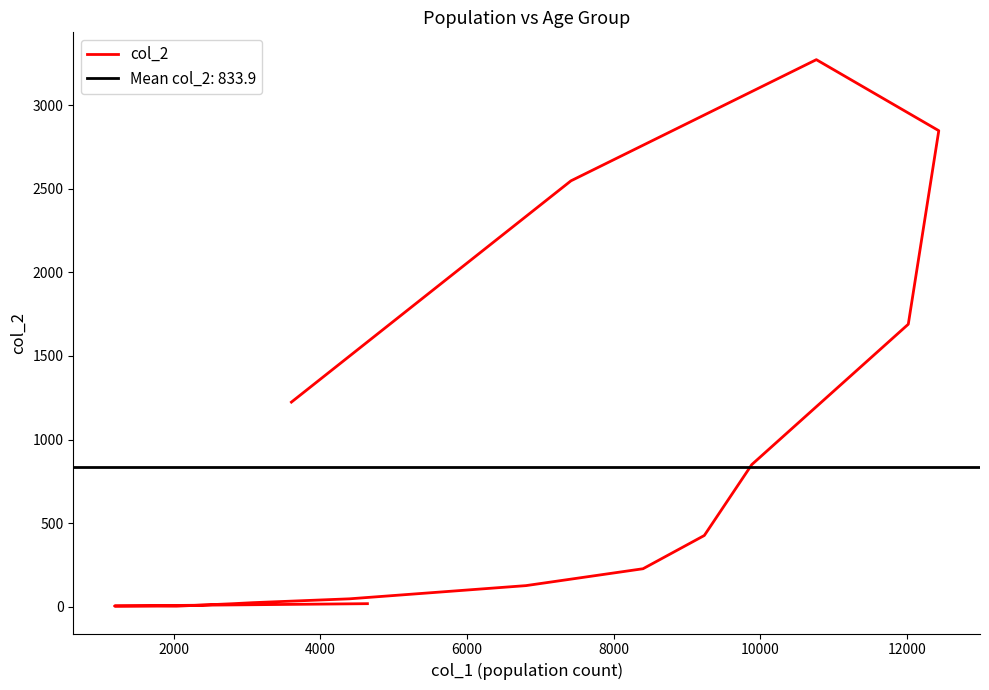

How many data points are less than 227?

8